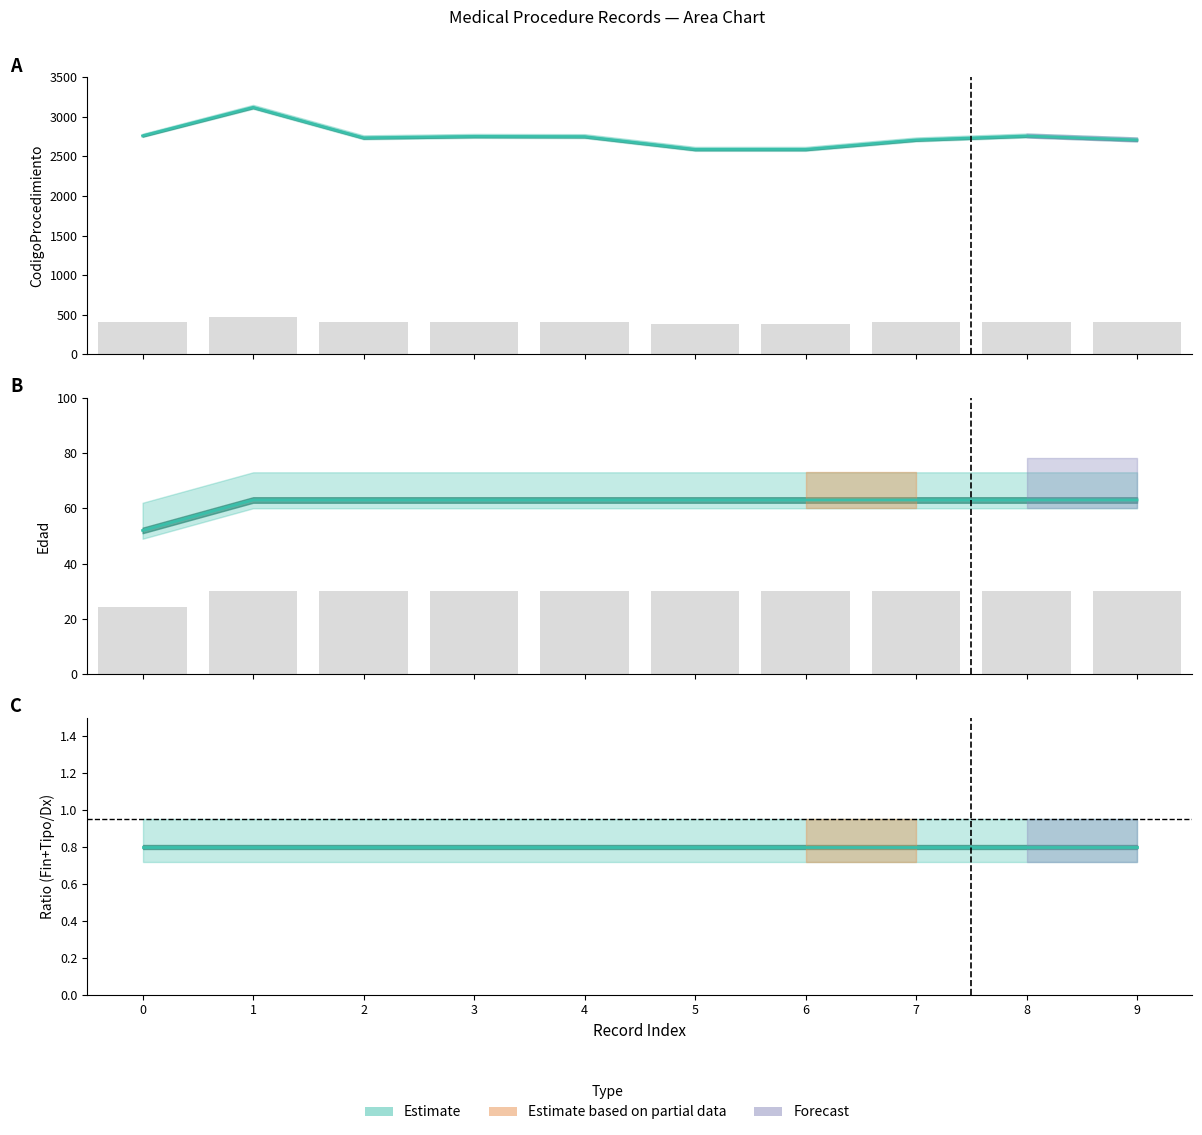

How many bars are there in total?

20